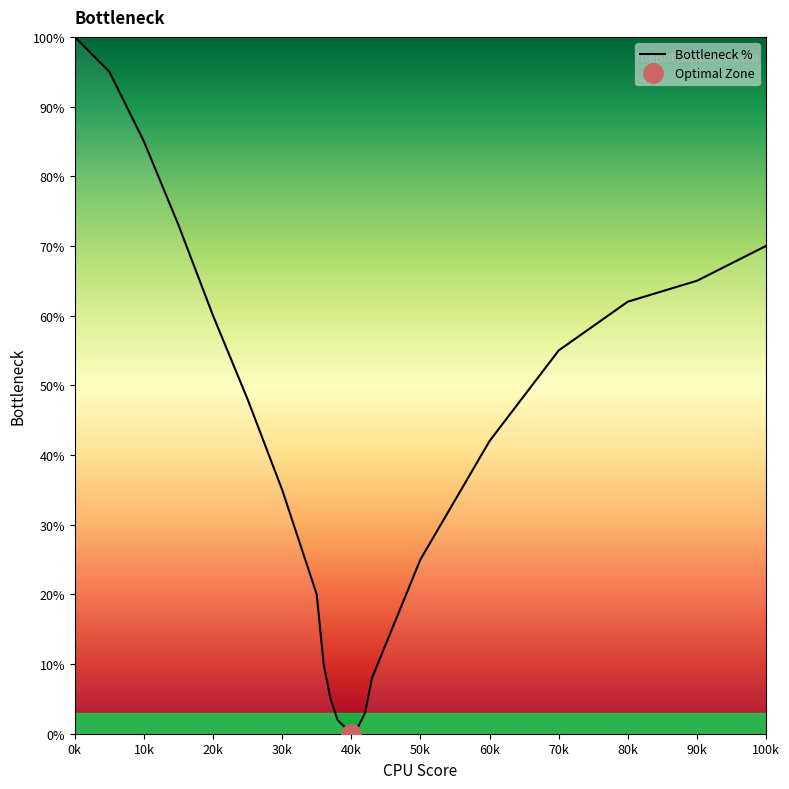

True or false: Bottleneck % has a value of 0 at 40k.

True